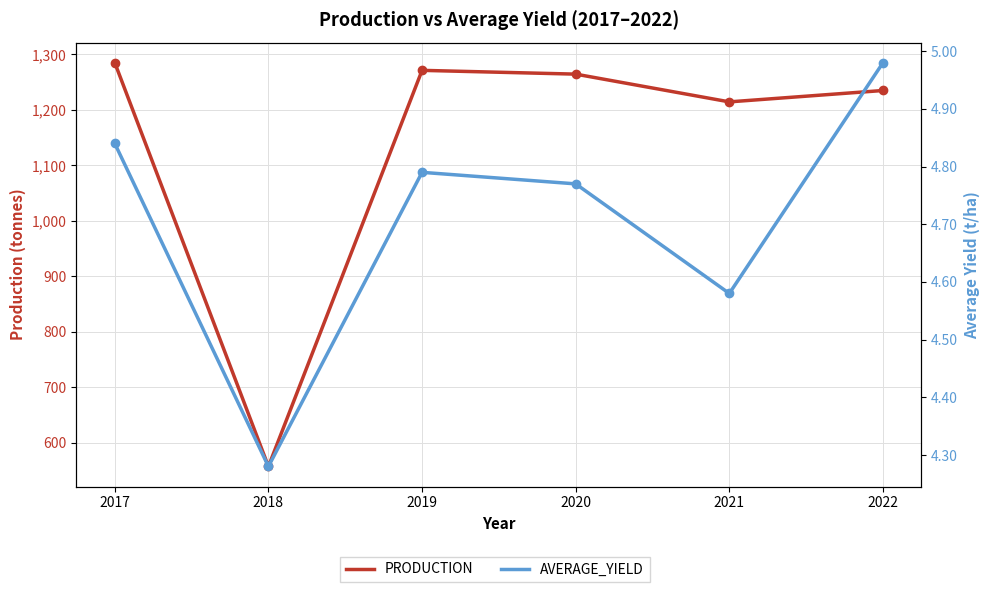

True or false: PRODUCTION has a value of 1235.0 at 2022.

True